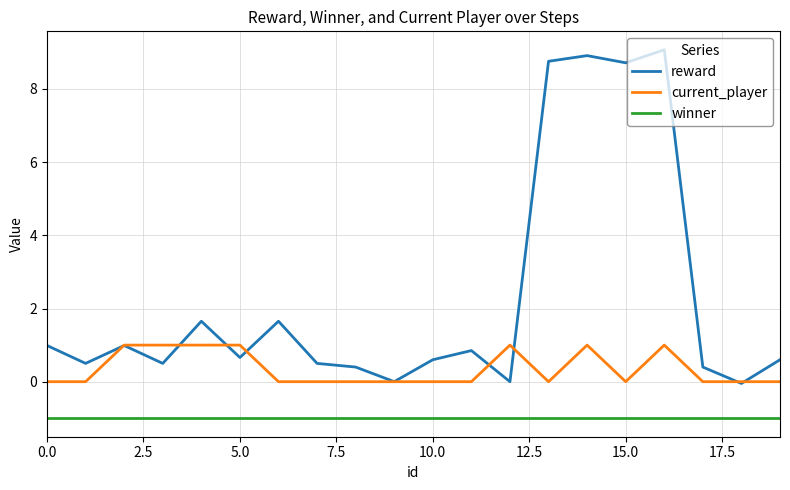

Is this an area chart (filled region under the line)?

No